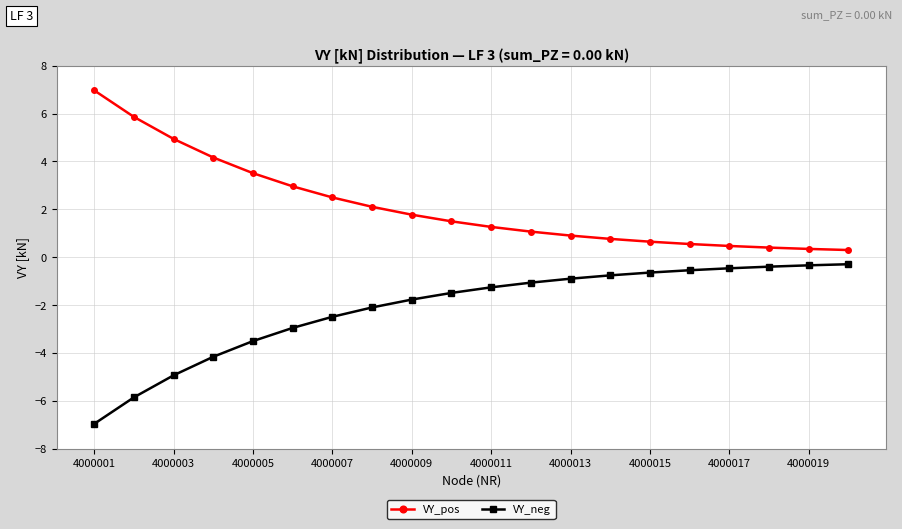

What is the value of the VY_pos point at the 1st from the left?

7.0